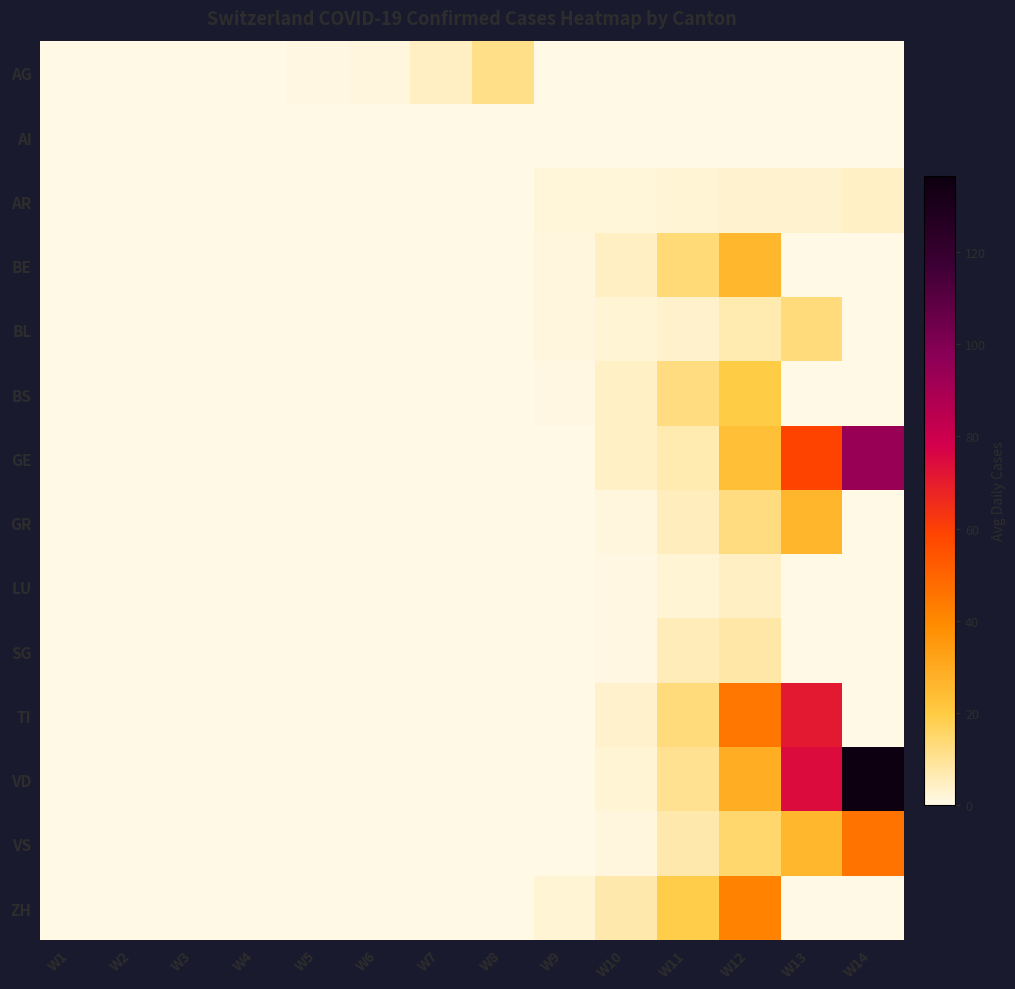

Reading right to left, what are all the values shown in this chart?

AG: W14=0.0	W13=0.0	W12=0.0	W11=0.0	W10=0.0	W9=0.0	W8=11.5	W7=4.3	W6=1.5	W5=1.0	W4=0.0	W3=0.0	W2=0.0	W1=0.0
AI: W14=0.0	W13=0.0	W12=0.0	W11=0.0	W10=0.0	W9=0.0	W8=0.0	W7=0.0	W6=0.0	W5=0.0	W4=0.0	W3=0.0	W2=0.0	W1=0.0
AR: W14=3.8	W13=3.0	W12=3.0	W11=2.6	W10=2.0	W9=2.0	W8=0.0	W7=0.0	W6=0.0	W5=0.0	W4=0.0	W3=0.0	W2=0.0	W1=0.0
BE: W14=0.0	W13=0.0	W12=25.7	W11=13.6	W10=4.8	W9=1.2	W8=0.0	W7=0.0	W6=0.0	W5=0.0	W4=0.0	W3=0.0	W2=0.0	W1=0.0
BL: W14=0.0	W13=13.2	W12=6.6	W11=3.4	W10=2.2	W9=1.2	W8=0.0	W7=0.0	W6=0.0	W5=0.0	W4=0.0	W3=0.0	W2=0.0	W1=0.0
BS: W14=0.0	W13=0.0	W12=19.6	W11=12.6	W10=3.8	W9=1.0	W8=0.0	W7=0.0	W6=0.0	W5=0.0	W4=0.0	W3=0.0	W2=0.0	W1=0.0
GE: W14=94.3	W13=58.8	W12=23.2	W11=6.6	W10=4.0	W9=0.0	W8=0.0	W7=0.0	W6=0.0	W5=0.0	W4=0.0	W3=0.0	W2=0.0	W1=0.0
GR: W14=0.0	W13=26.3	W12=12.8	W11=5.2	W10=1.3	W9=0.0	W8=0.0	W7=0.0	W6=0.0	W5=0.0	W4=0.0	W3=0.0	W2=0.0	W1=0.0
LU: W14=0.0	W13=0.0	W12=4.8	W11=2.6	W10=1.0	W9=0.0	W8=0.0	W7=0.0	W6=0.0	W5=0.0	W4=0.0	W3=0.0	W2=0.0	W1=0.0
SG: W14=0.0	W13=0.0	W12=8.0	W11=5.6	W10=1.0	W9=0.0	W8=0.0	W7=0.0	W6=0.0	W5=0.0	W4=0.0	W3=0.0	W2=0.0	W1=0.0
TI: W14=0.0	W13=71.5	W12=45.2	W11=13.0	W10=3.3	W9=0.0	W8=0.0	W7=0.0	W6=0.0	W5=0.0	W4=0.0	W3=0.0	W2=0.0	W1=0.0
VD: W14=136.6	W13=74.2	W12=29.2	W11=10.2	W10=2.5	W9=0.0	W8=0.0	W7=0.0	W6=0.0	W5=0.0	W4=0.0	W3=0.0	W2=0.0	W1=0.0
VS: W14=45.6	W13=25.8	W12=14.8	W11=7.4	W10=1.3	W9=0.0	W8=0.0	W7=0.0	W6=0.0	W5=0.0	W4=0.0	W3=0.0	W2=0.0	W1=0.0
ZH: W14=0.0	W13=0.0	W12=41.3	W11=19.2	W10=7.0	W9=2.2	W8=0.0	W7=0.0	W6=0.0	W5=0.0	W4=0.0	W3=0.0	W2=0.0	W1=0.0